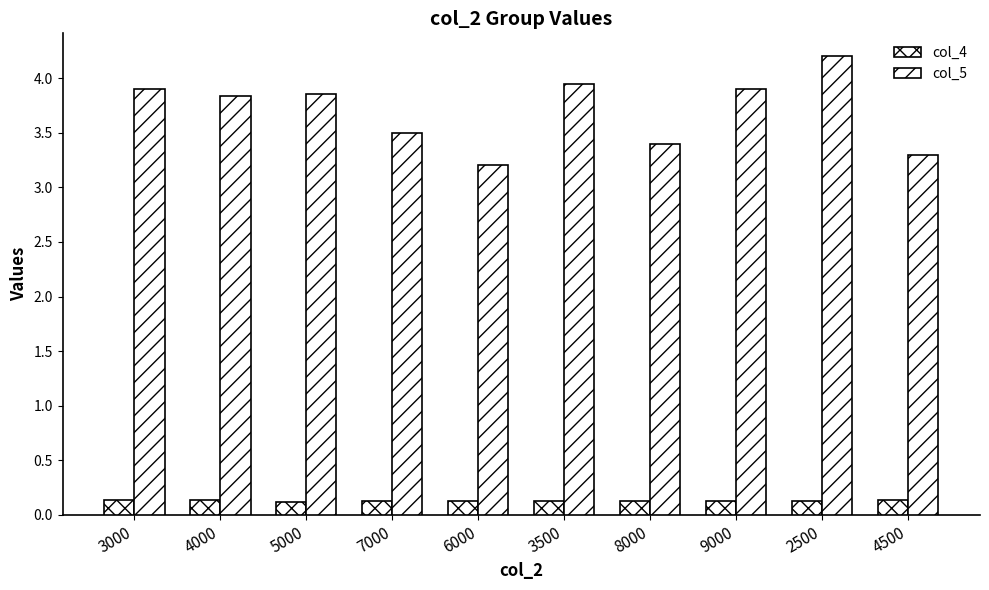

How many groups of bars are there?

10